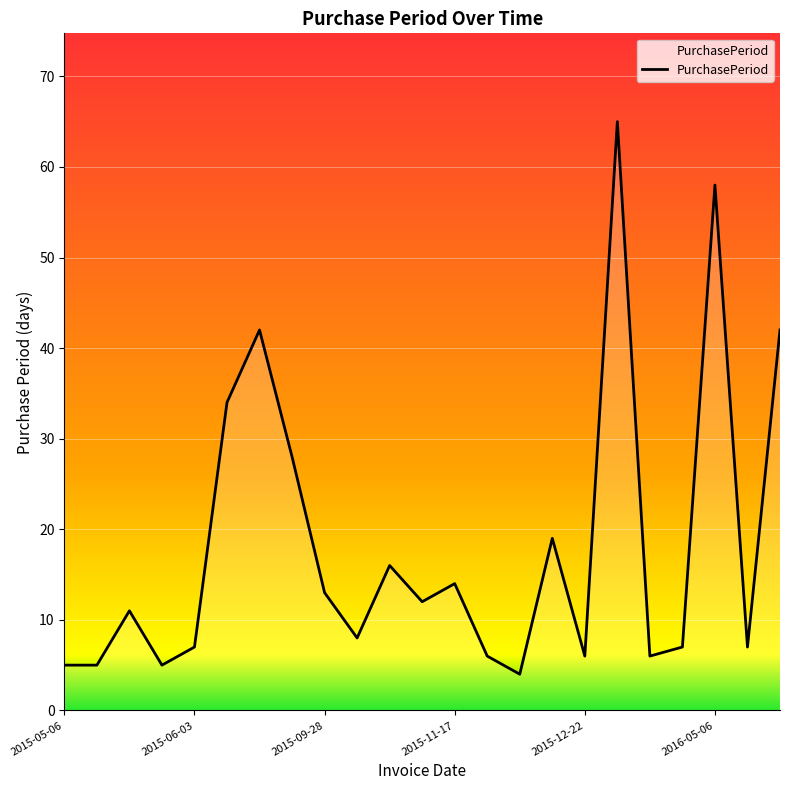

What is the greatest value displayed?

65